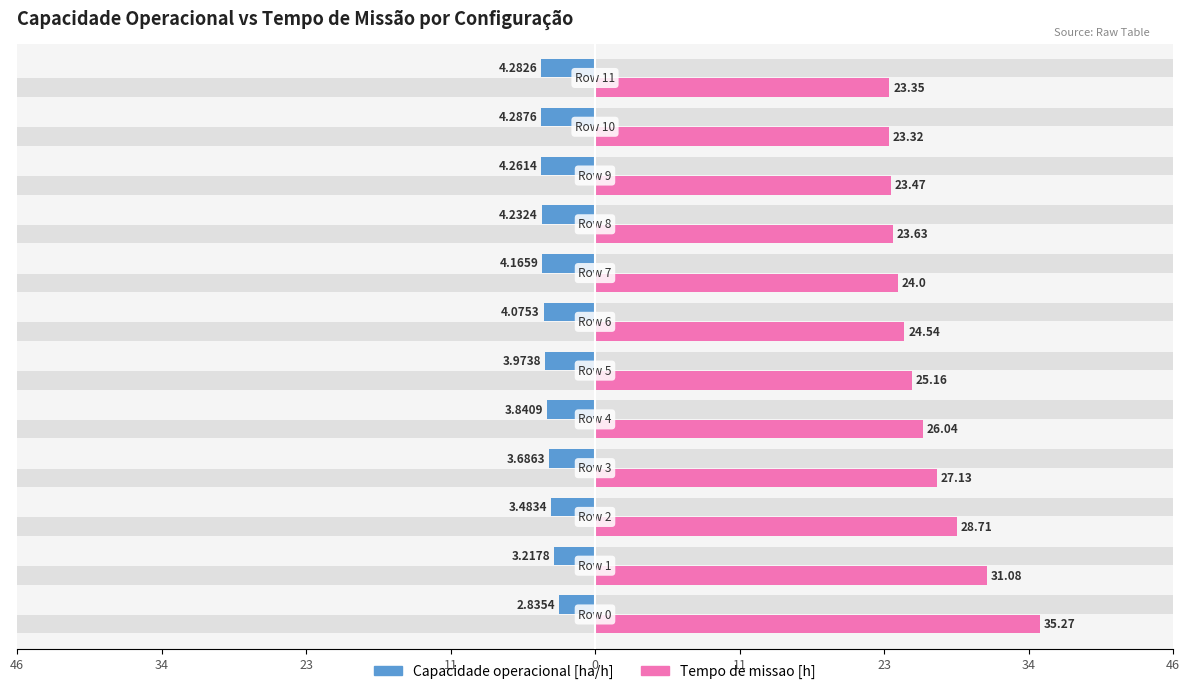

Is it true that Capacidade operacional [ha/h] equals -4.3 at 11?

True